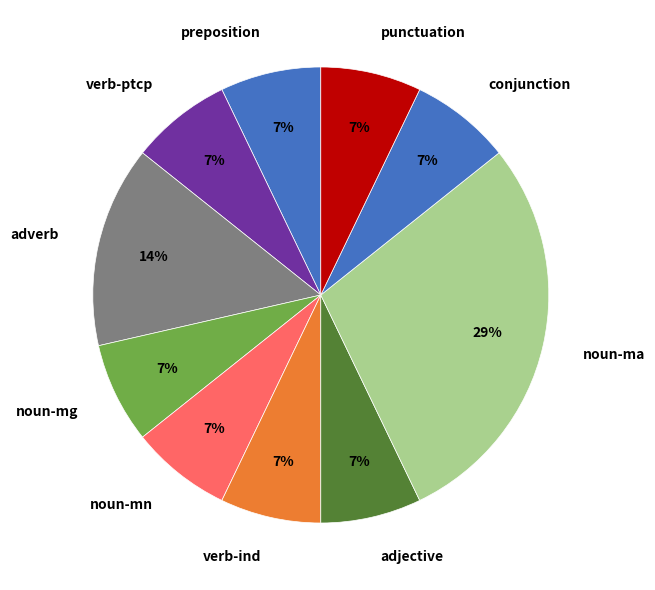

Is there a majority slice in this chart?

No